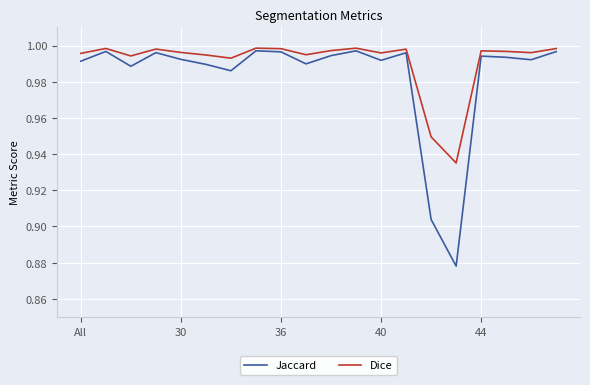

What are all the series names shown in the legend?

Jaccard, Dice